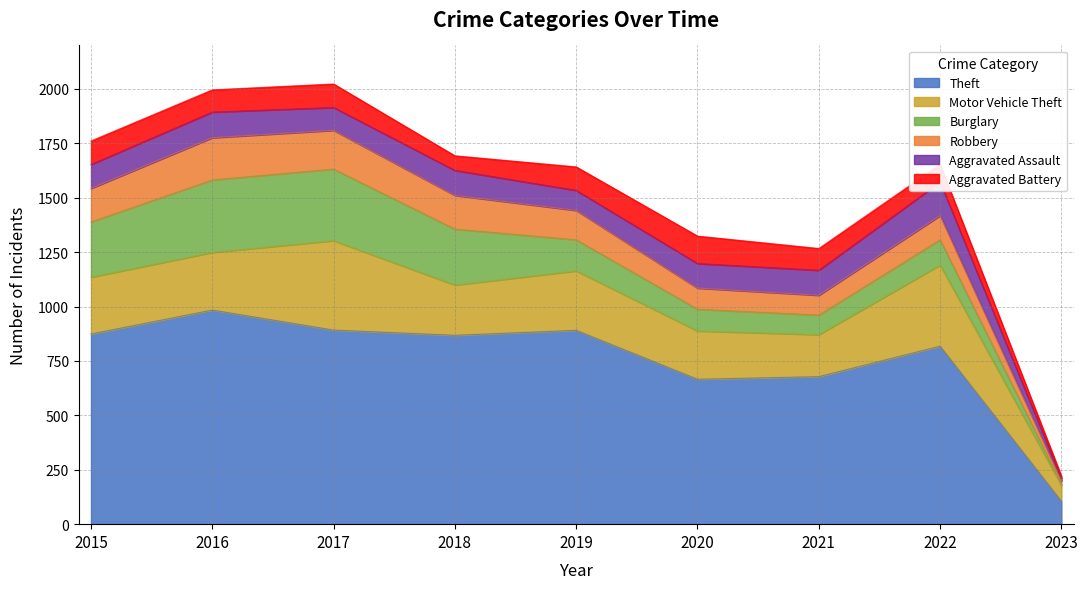

The Motor Vehicle Theft series shows 222 at 2020. True or false?

True